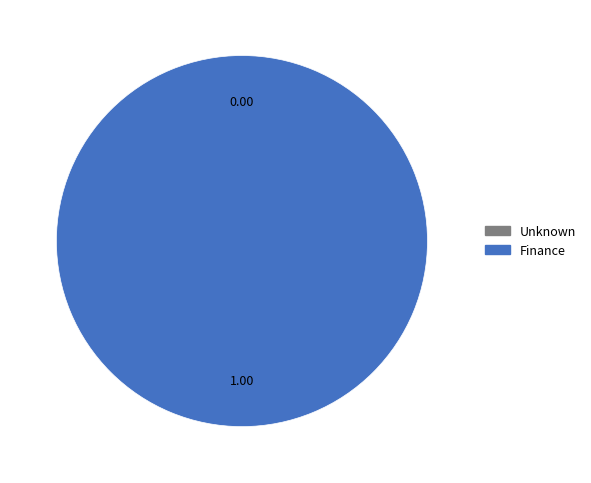

Rank the categories by value from lowest to highest.

Unknown, Finance